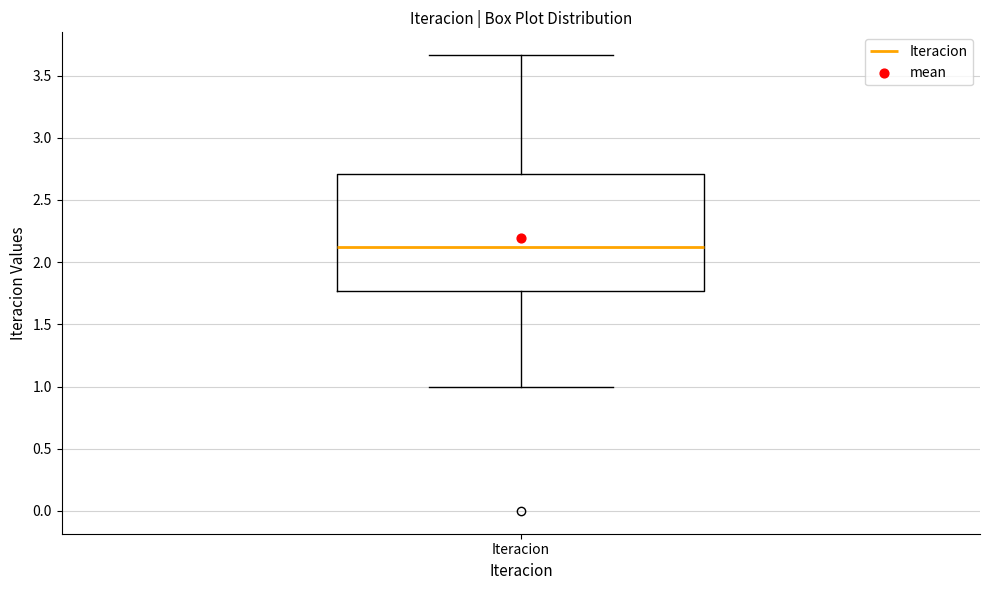

Read this box plot against the y-axis: the position of the median line, the range covered by the box, and the ends of both whiskers. The values are not printed on the chart, so give them approximately, as read against the axis.

median 2.10, box 1.75 to 2.70, whiskers 1.00 to 3.65